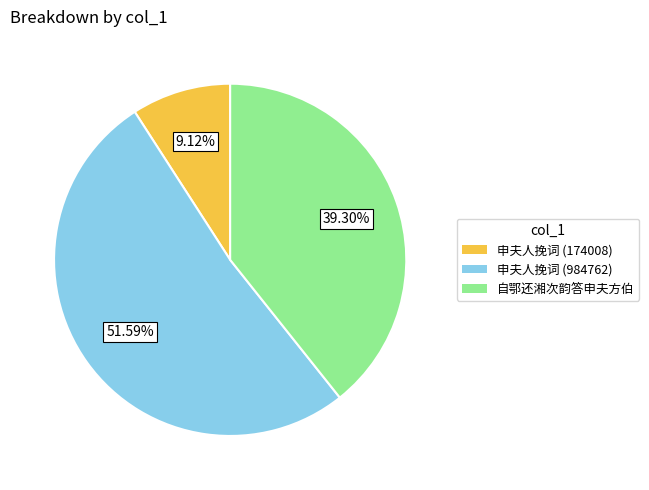

How many segments does this pie chart have?

3